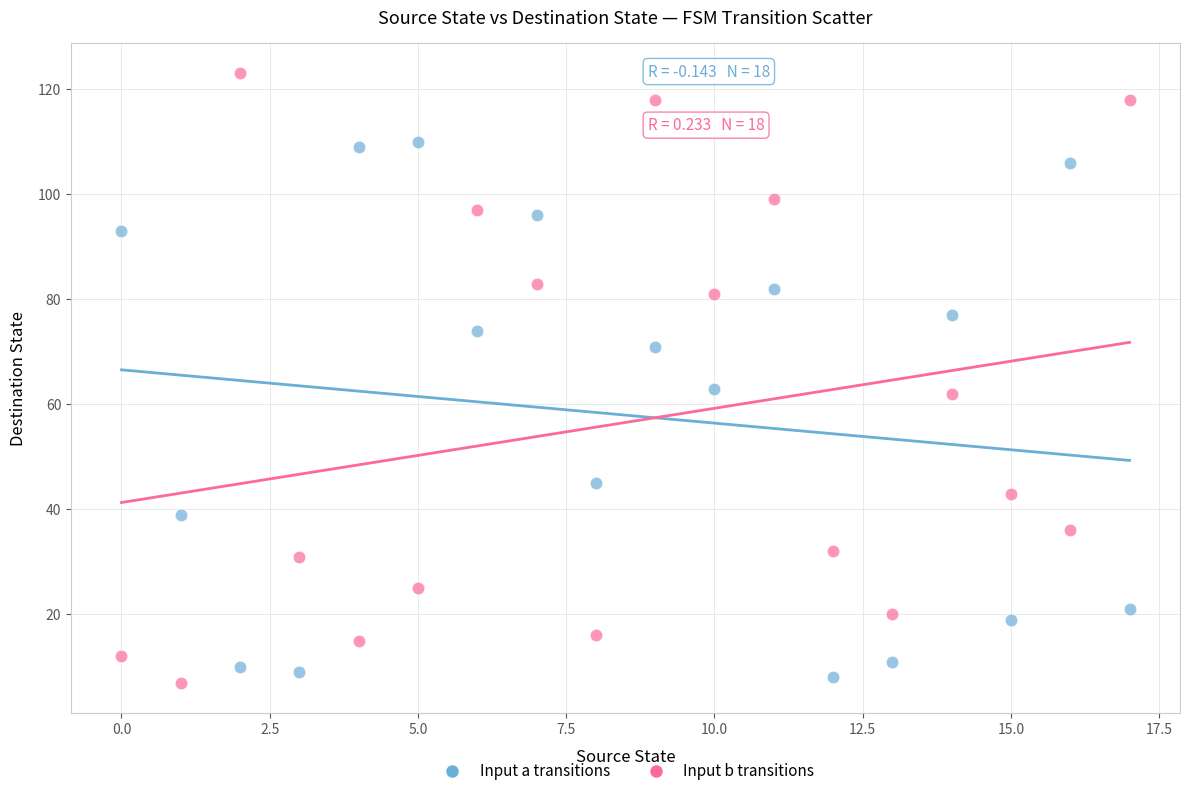

Which series contains the highest Y value?

Input b transitions